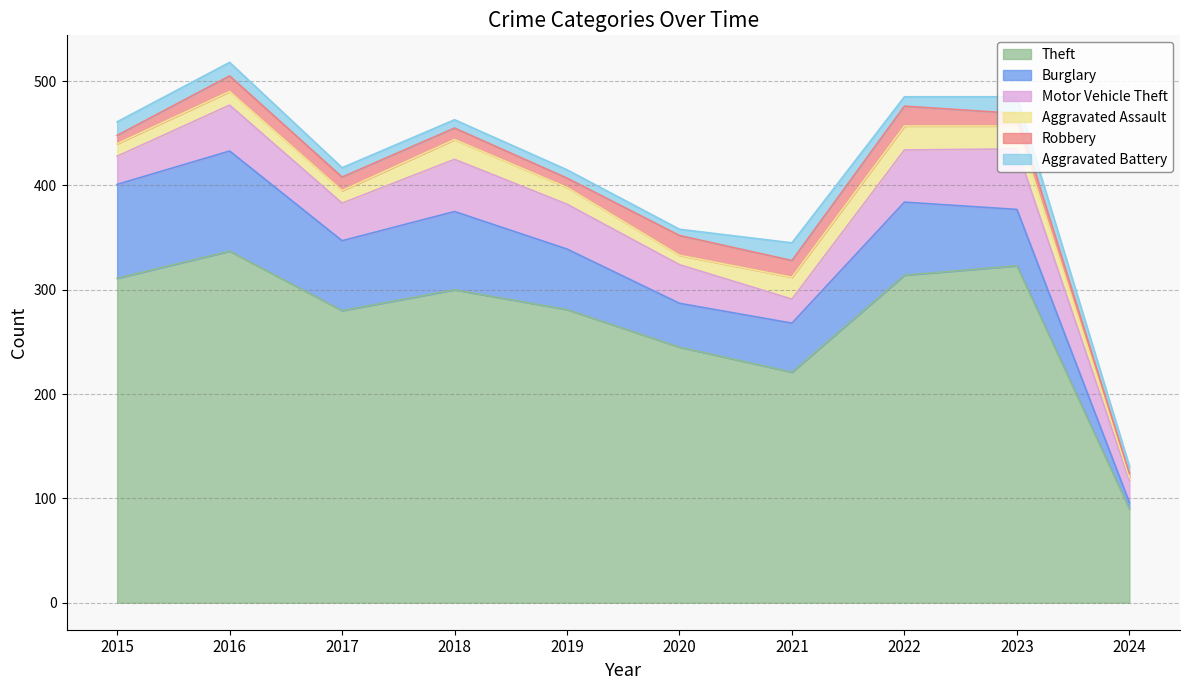

Is it true that Motor Vehicle Theft equals 75 at 2022?

False